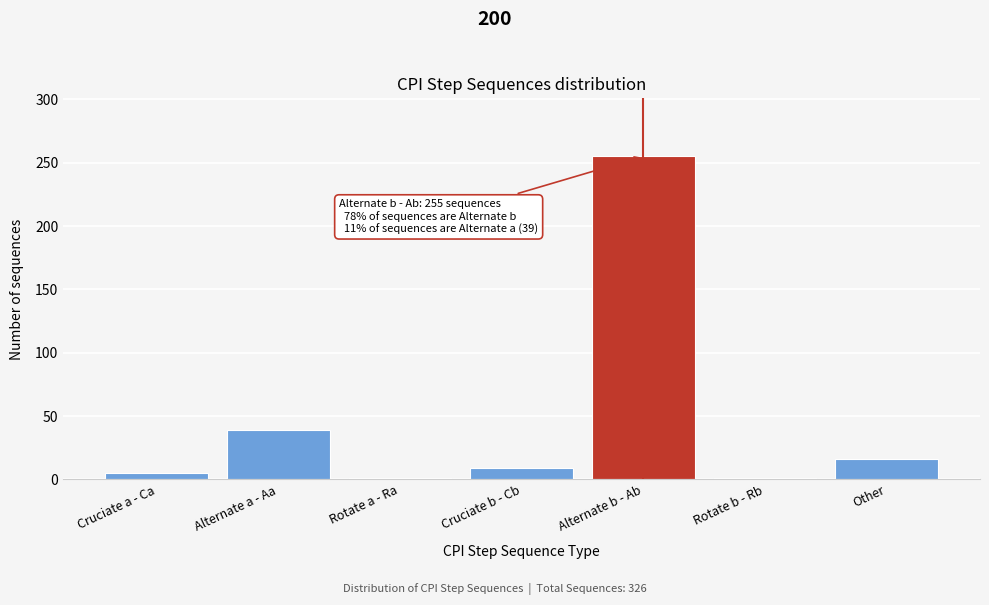

Reading left to right, list all the values displayed in this chart.

5	39	1	9	255	1	16